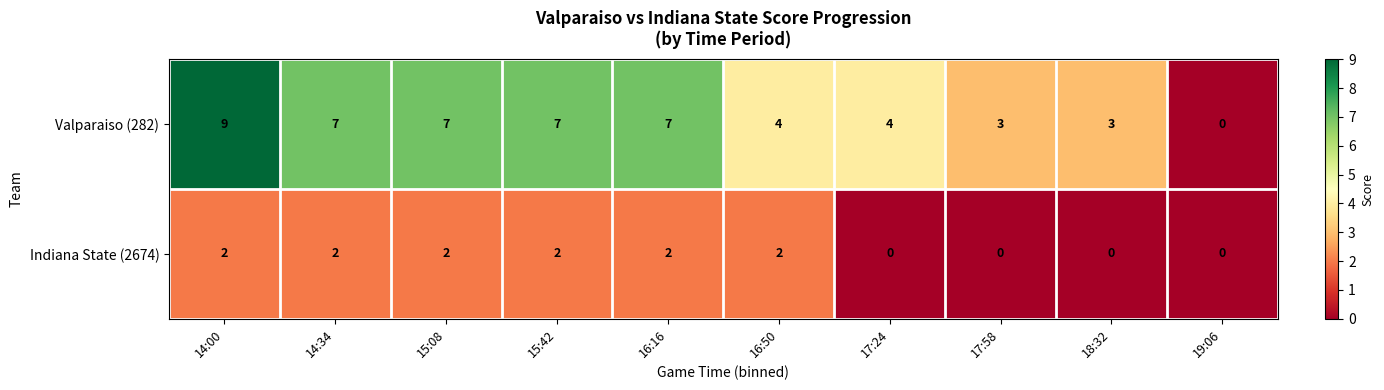

The value of Indiana State (2674) at 16:16 is 3. True or false?

False